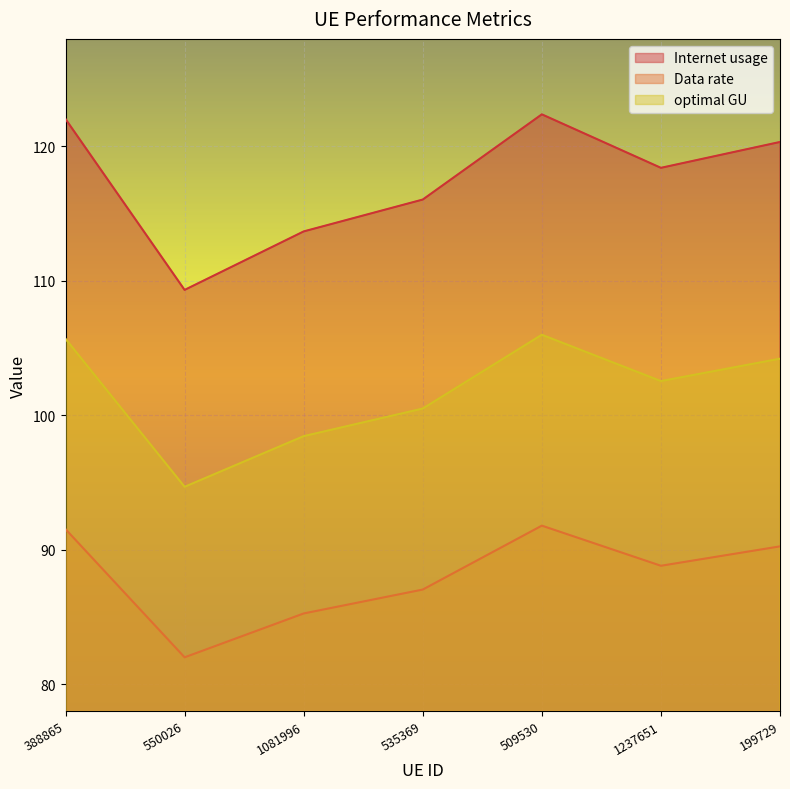

How many interior local peaks does the Internet usage series have?

1